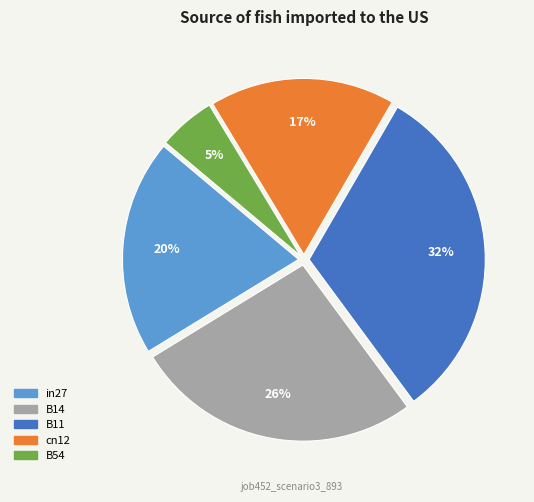

What percentage is the B54 slice, to the nearest percent?

5%